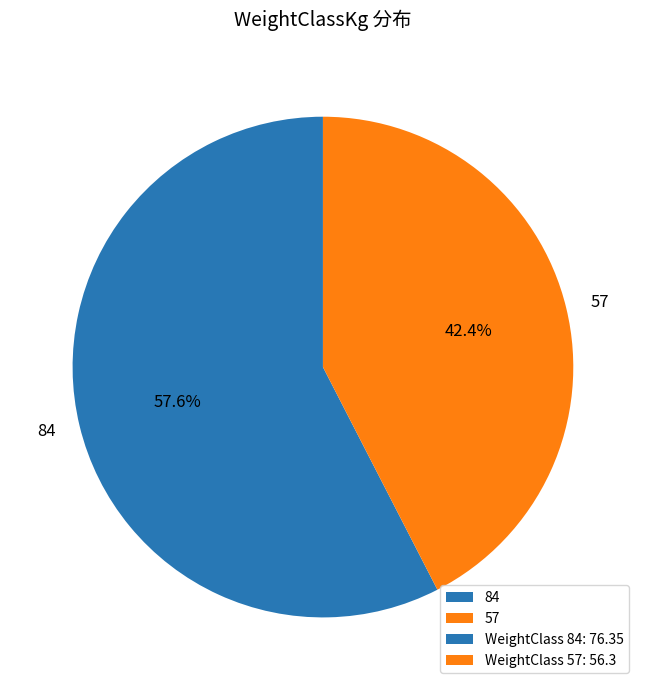

To the nearest percent, what is the difference between the 57 and 84 slice percentages?

15%